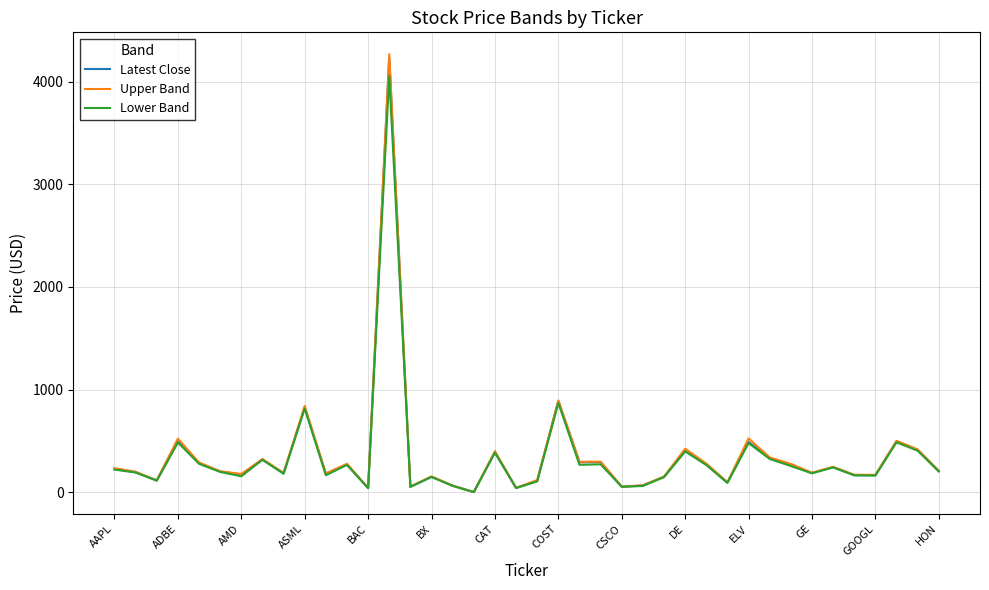

What is the lowest value of the Lower Band series?

1.0